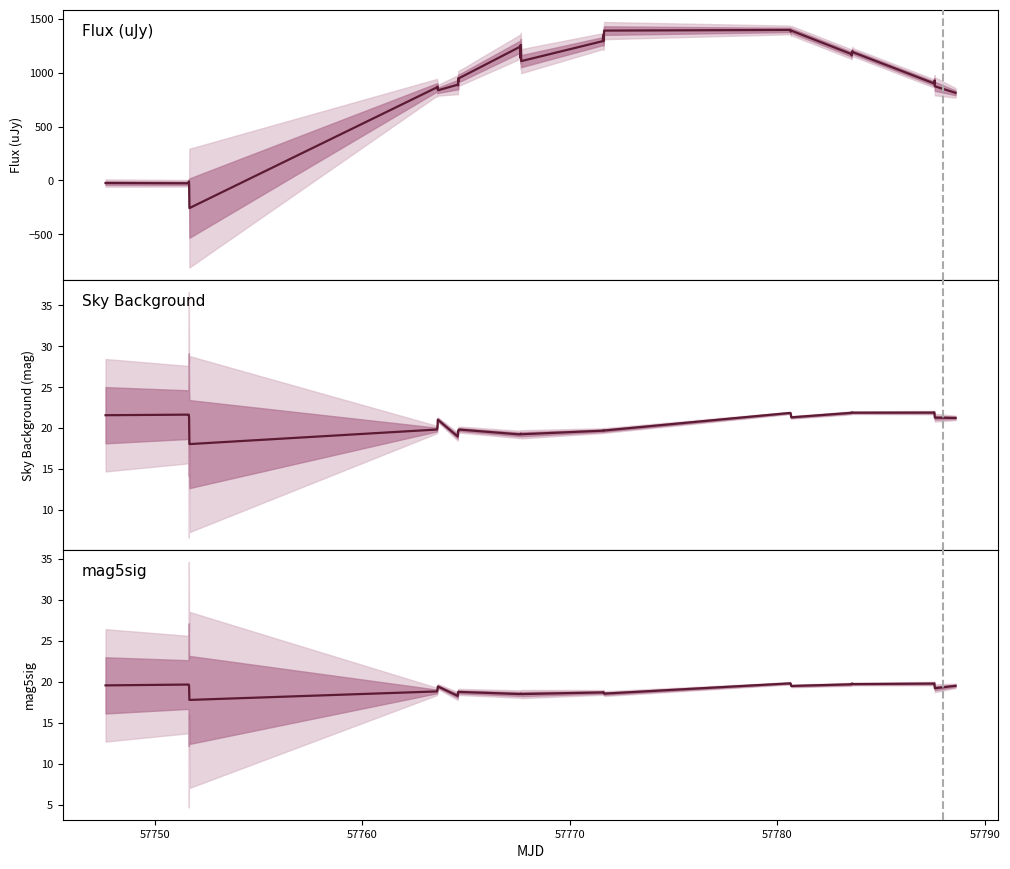

Between which two adjacent categories do Sky Background and Flux (uJy) first intersect?

57780 and 57790